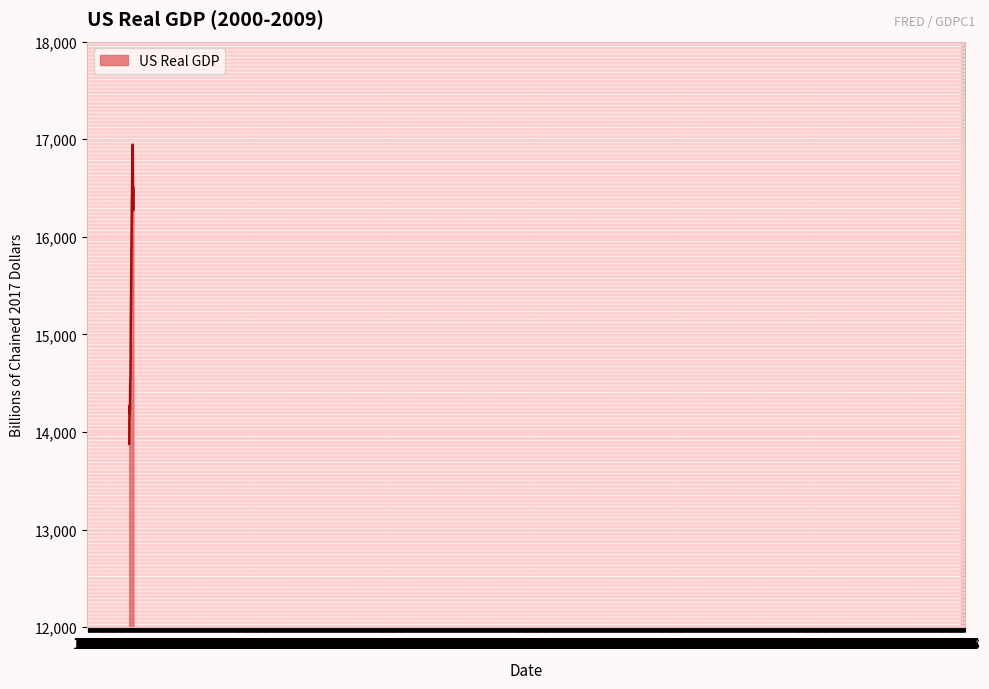

What is the difference between the maximum and minimum values?

3065.1